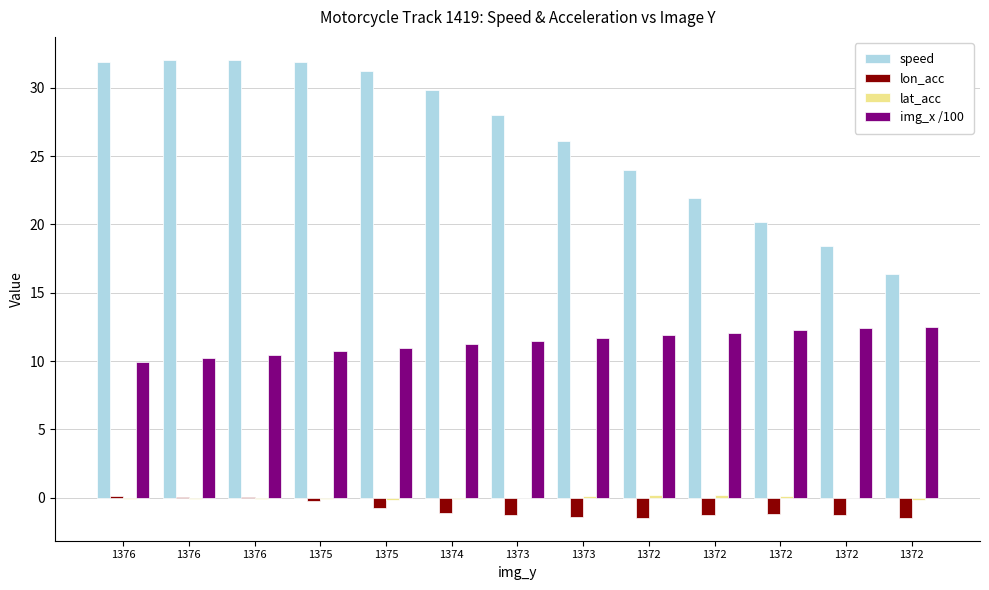

What is the sum of all speed values?

343.9